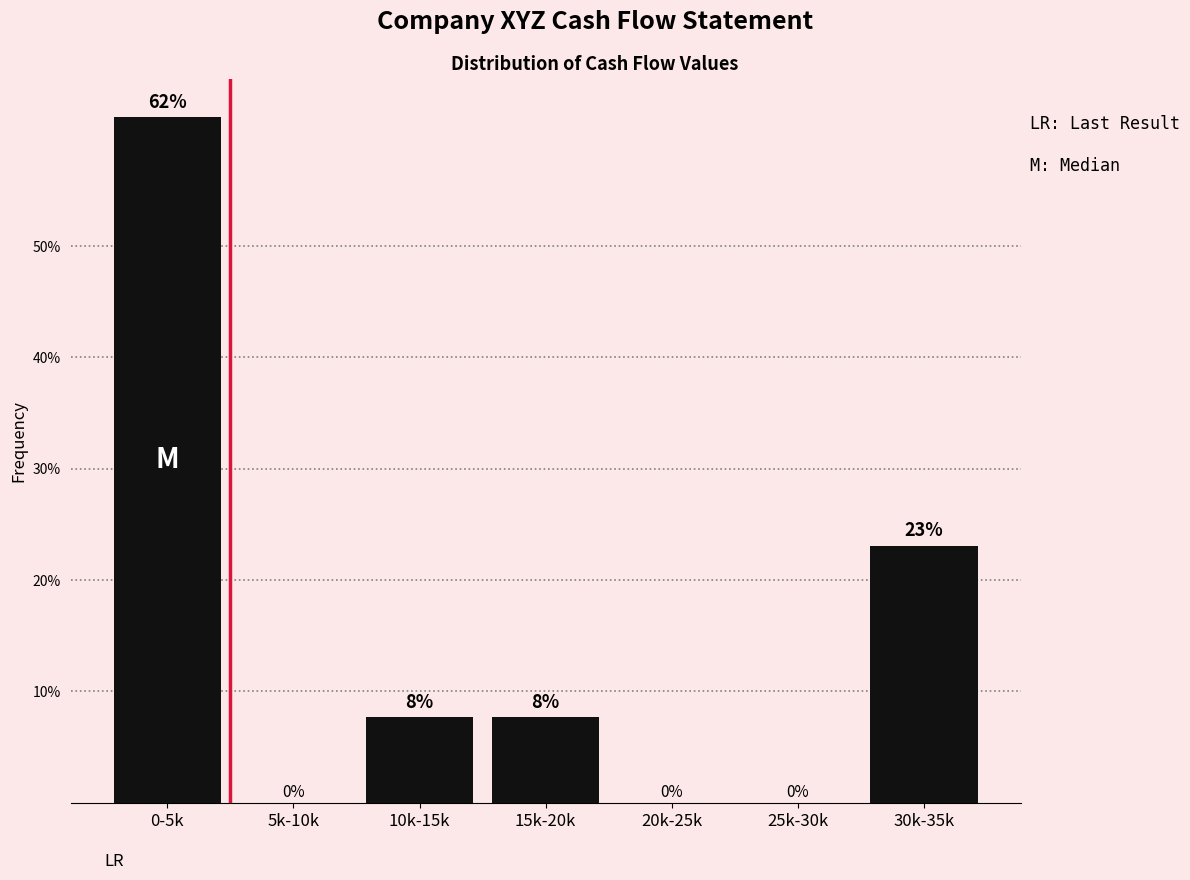

At which category does the chart reach its peak across all series?

0-5k